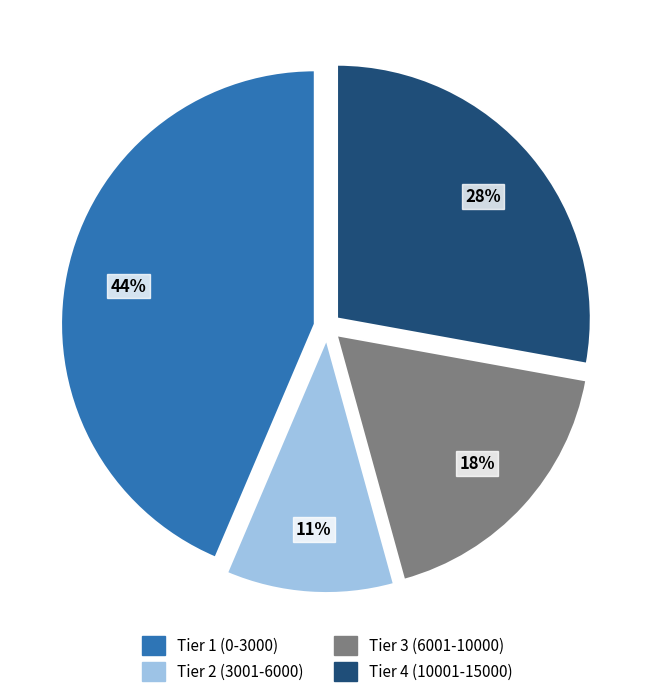

Rank the categories by value from lowest to highest.

Tier 2 (3001-6000), Tier 3 (6001-10000), Tier 4 (10001-15000), Tier 1 (0-3000)